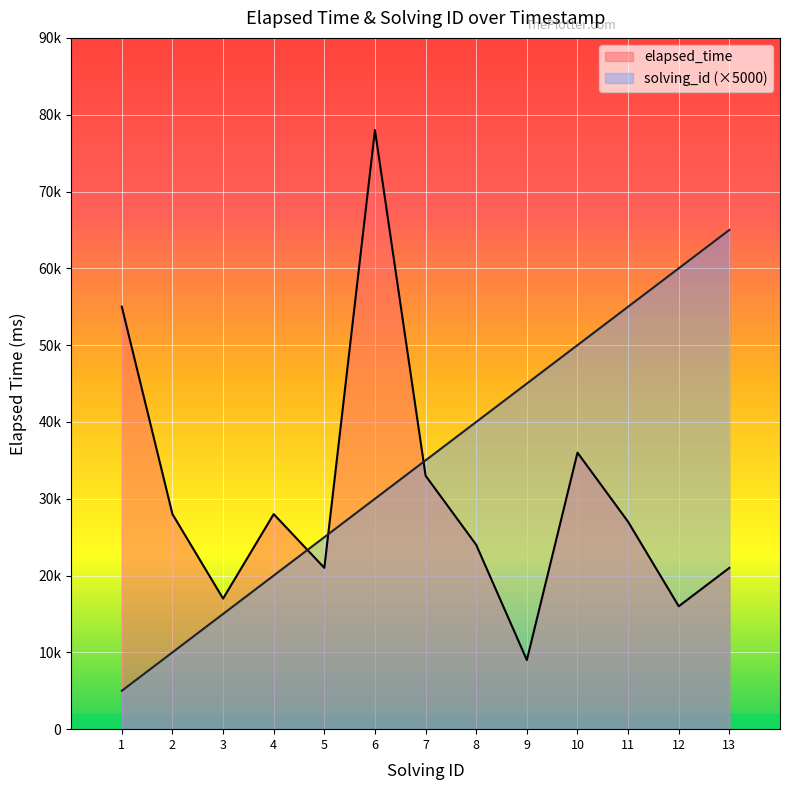

Which label corresponds to the largest value in the chart?

6